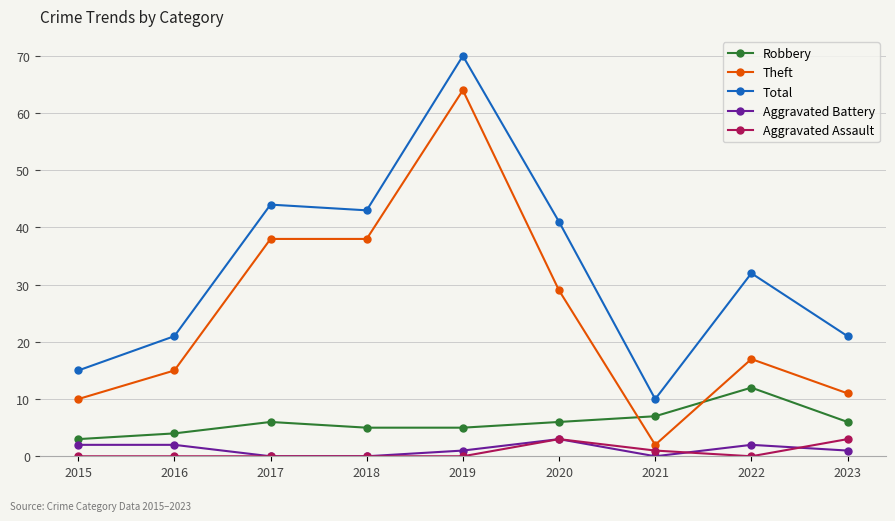

At which label does Total first exceed 32?

2017